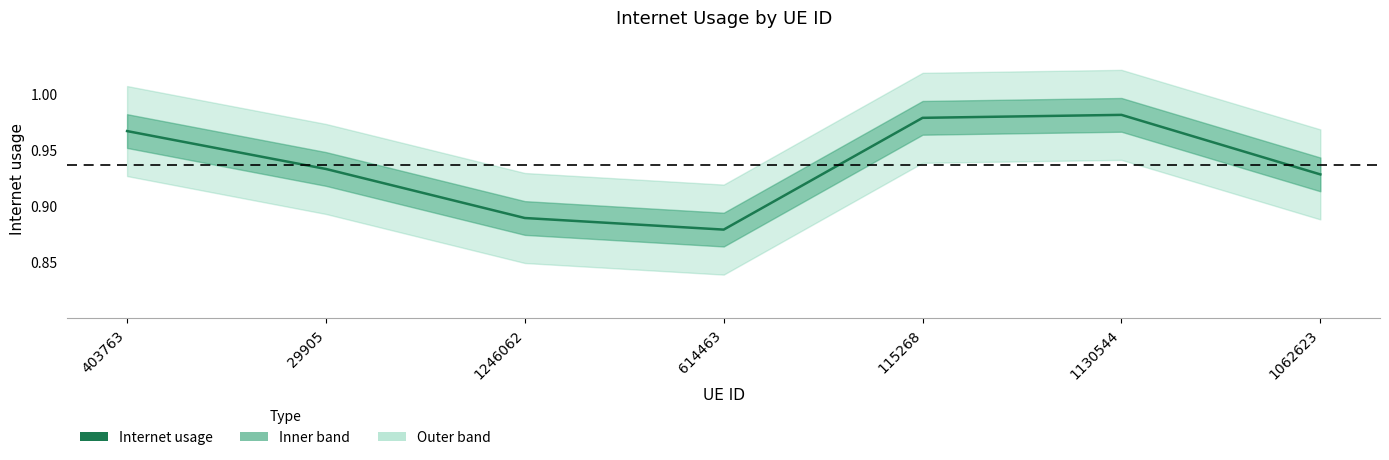

What position from the right is 614463?

4